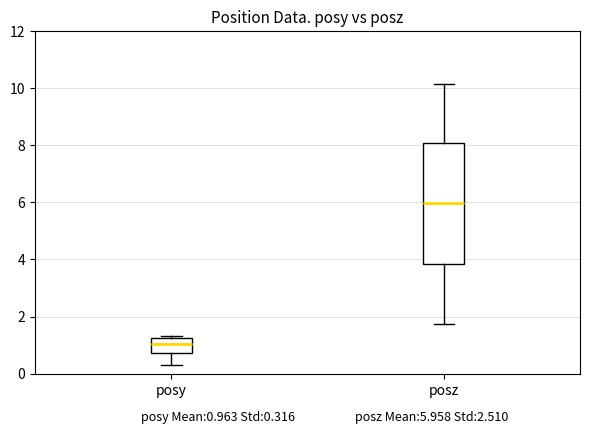

Reading left to right, transcribe this box plot: for each box, give where its median line is, the range the box spans, and where its two whiskers end, as read against the y-axis. The values are not printed on the chart, so give them approximately, as read against the axis.

posy: median 1.0, box 0.8 to 1.2, whiskers 0.2 to 1.4
posz: median 6.0, box 3.8 to 8.0, whiskers 1.8 to 10.2